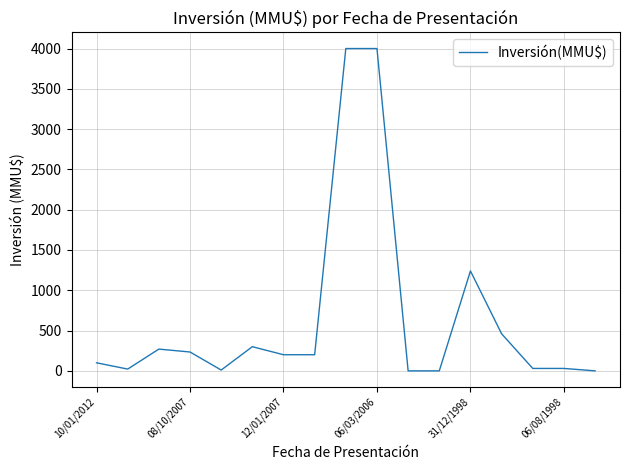

What is the maximum value shown in the chart?

4000